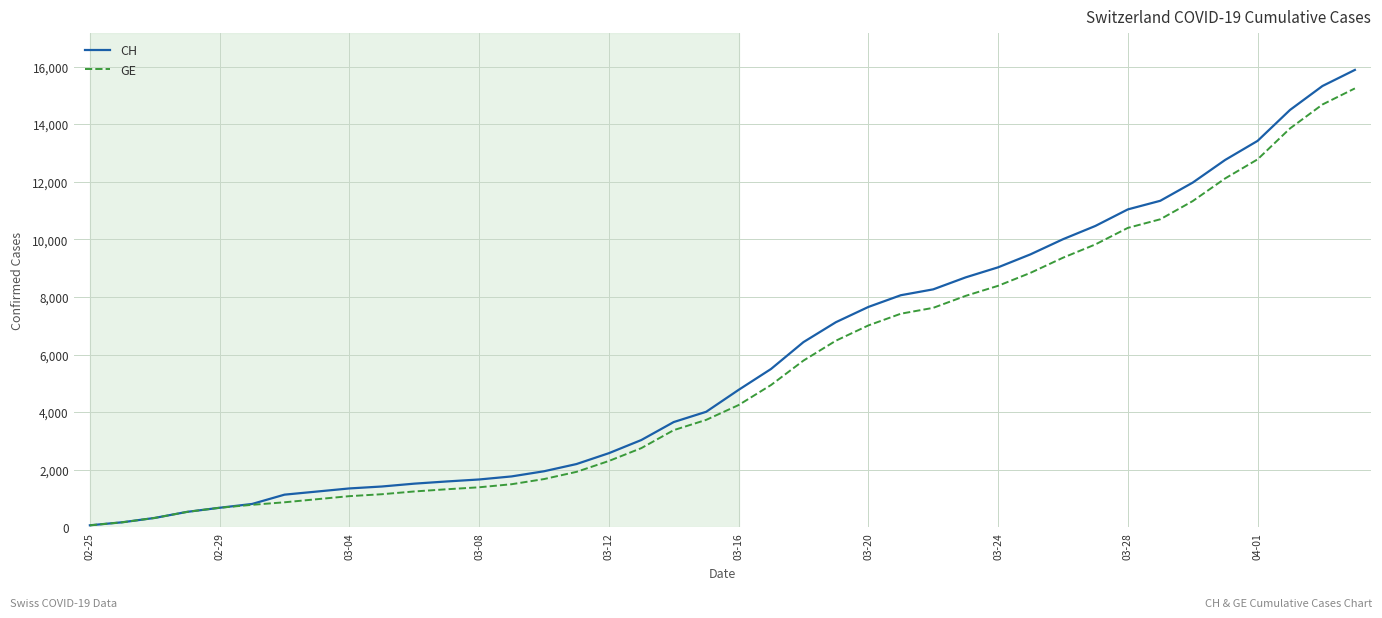

Does the chart have visible grid lines?

Yes